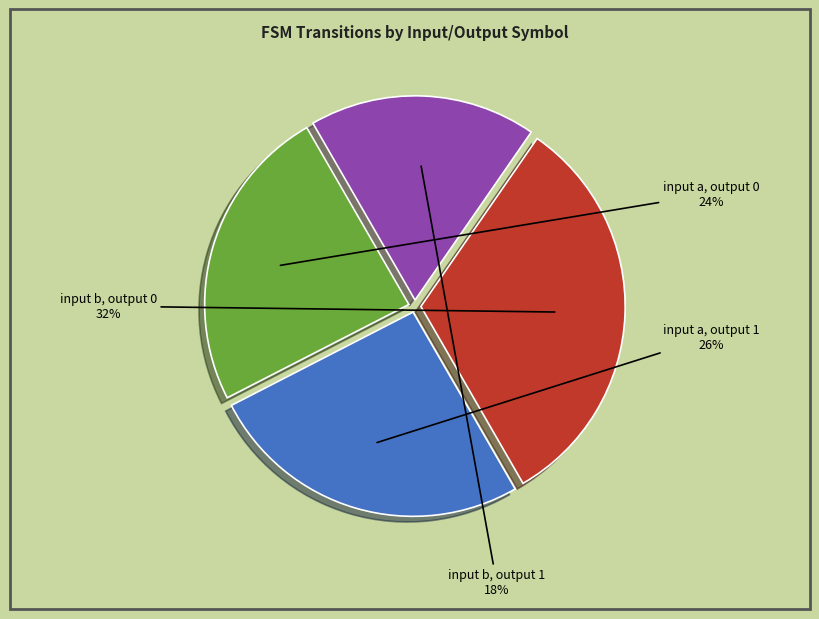

What portion of the pie excludes input b, output 0?

68.0%